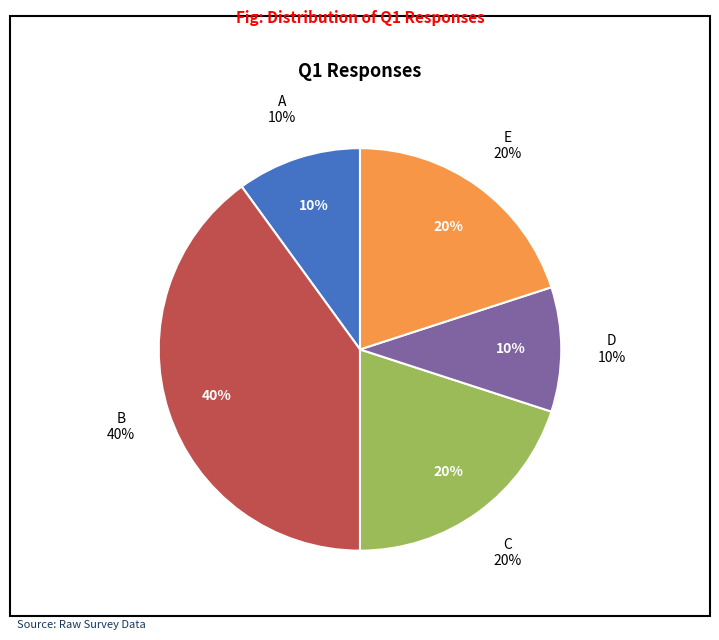

Rank the categories by value from highest to lowest.

B, C, E, A, D